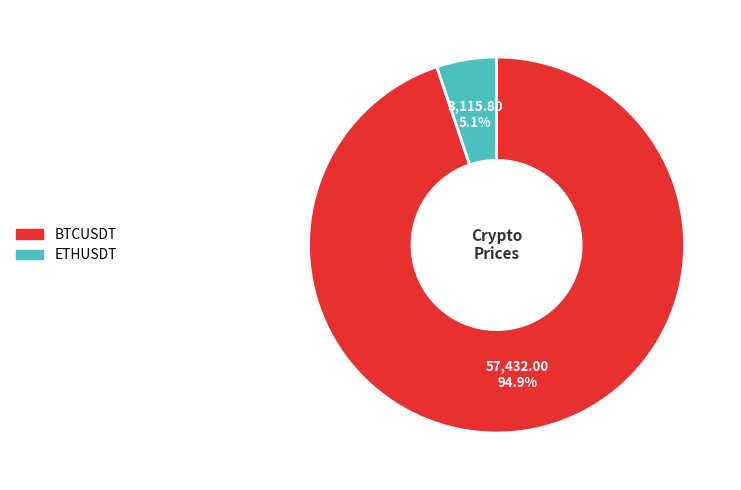

Is ETHUSDT the majority of the pie?

No